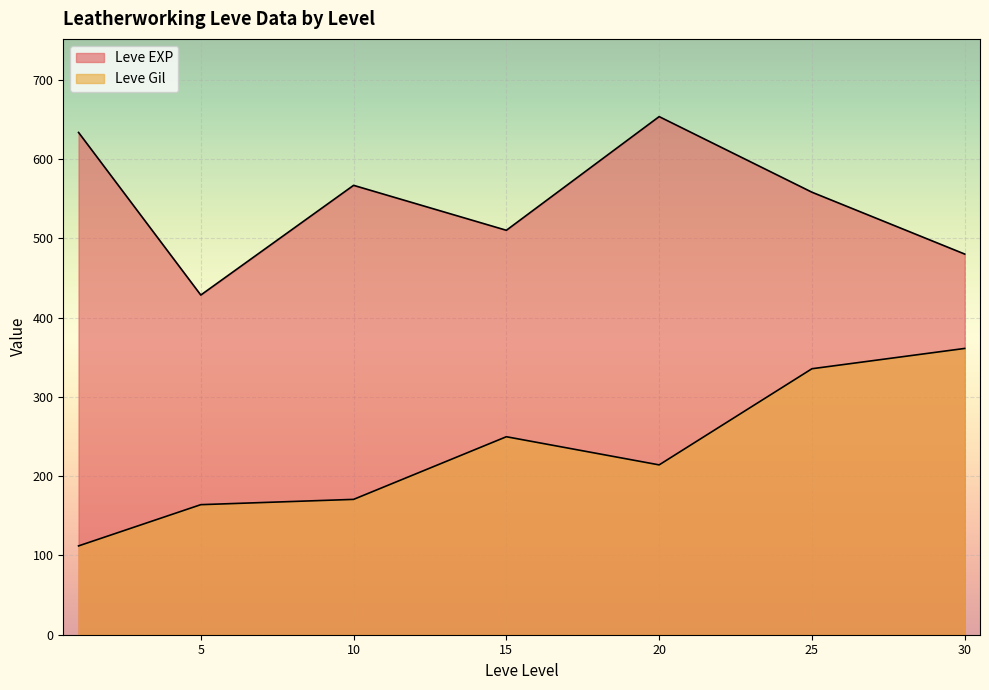

Rank the series at 25 from highest to lowest value.

Leve EXP, Leve Gil